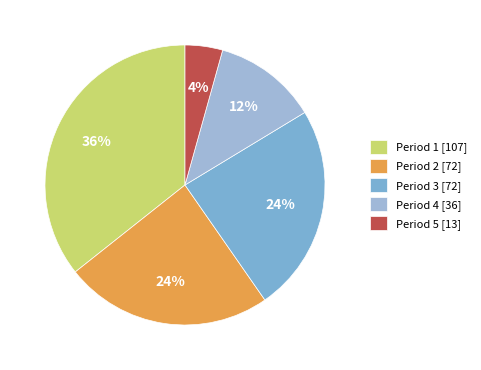

How many slices are in this pie chart?

5